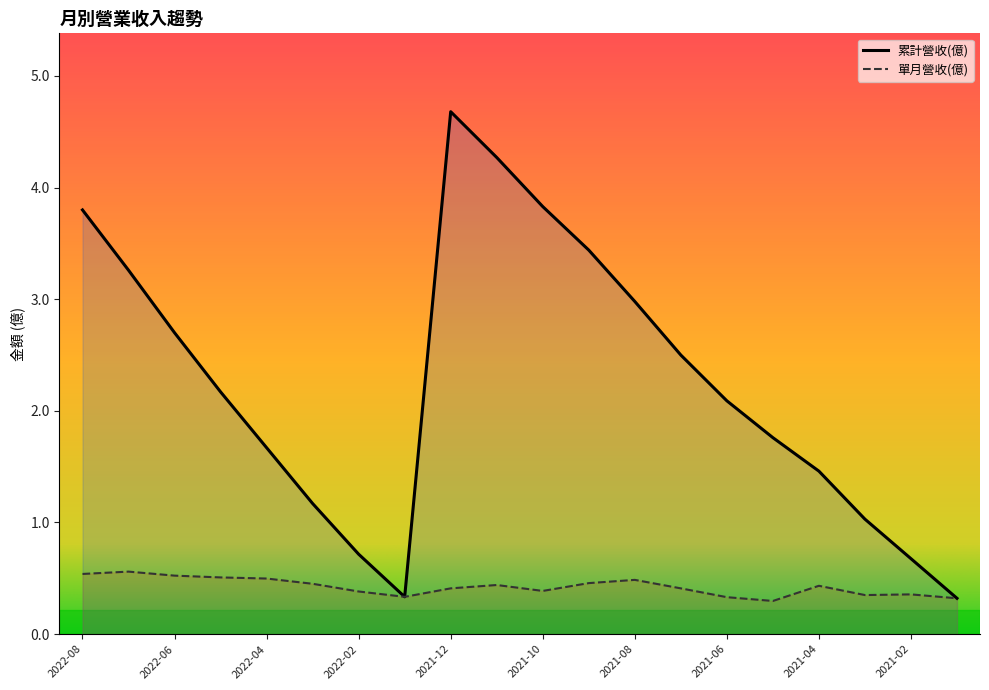

Read the 累計營收(億) value at 2021-01.

0.3